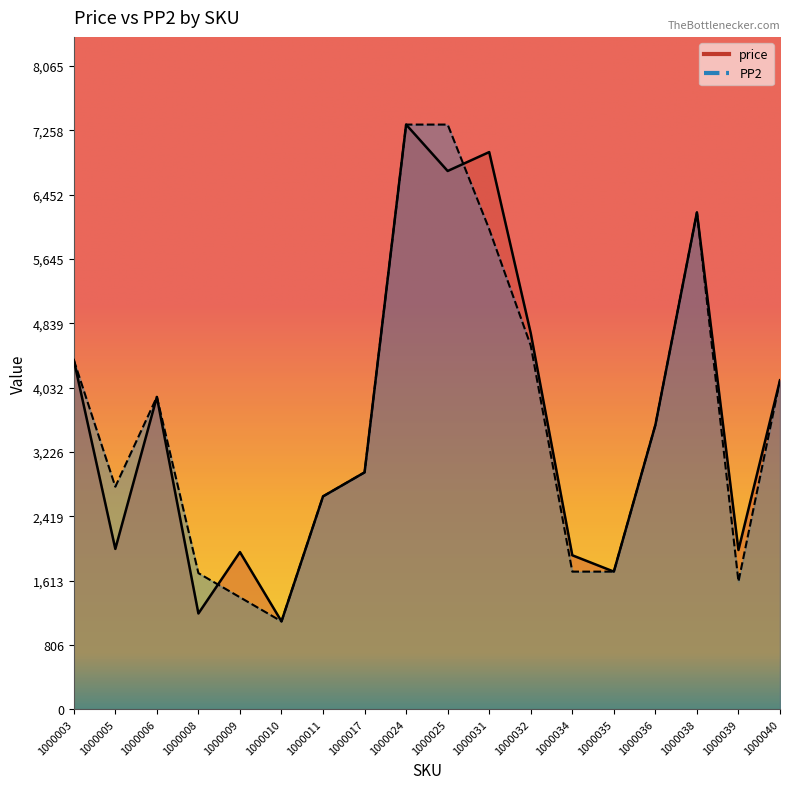

How many lines are shown in the chart?

2